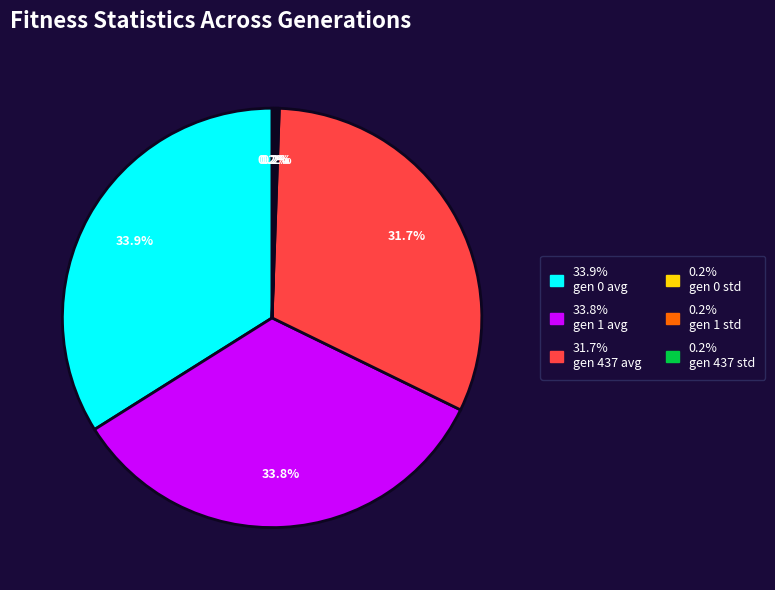

Is there any slice that represents more than half of the pie?

No